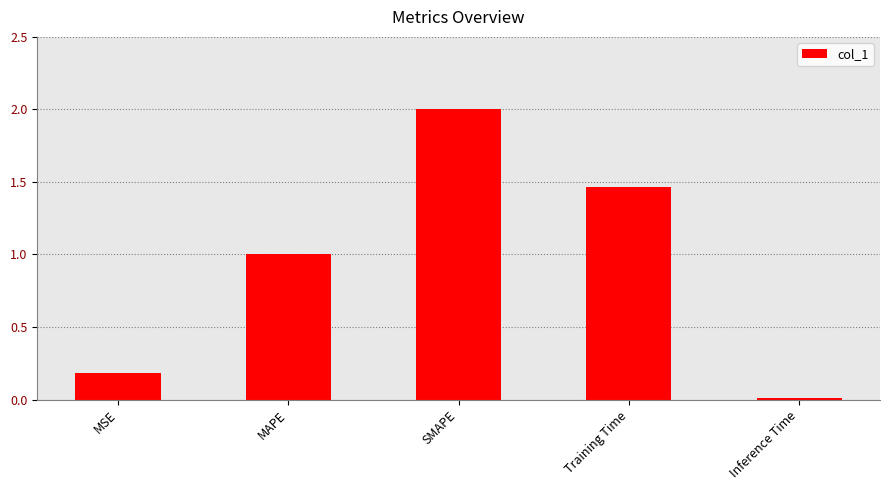

Does the chart contain stacked bars?

No